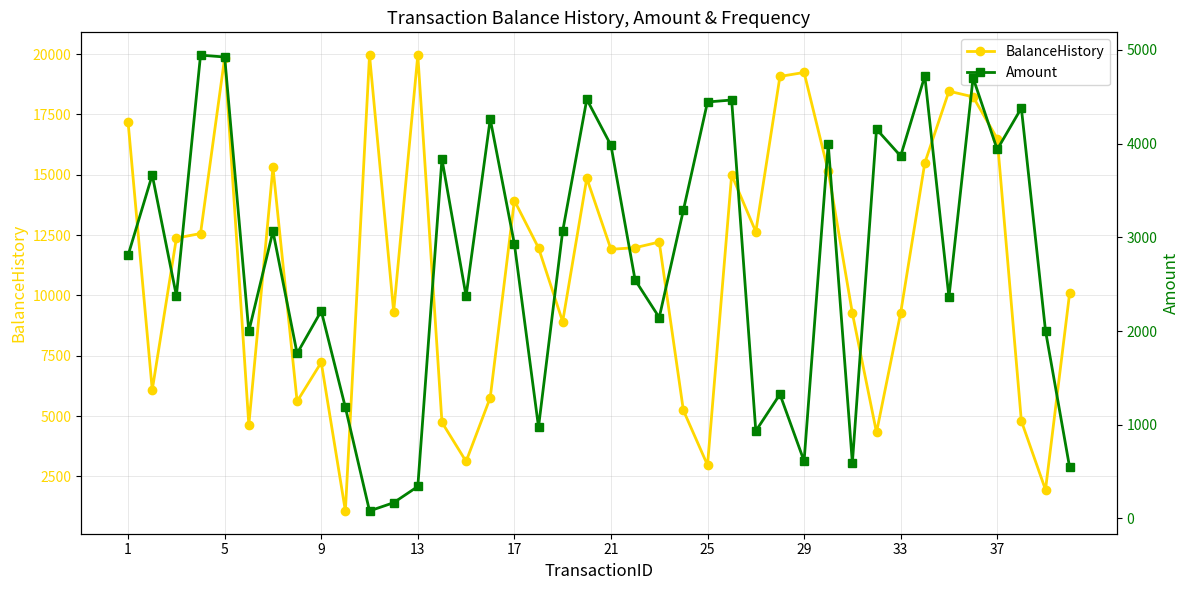

What is the highest value of the BalanceHistory series?

19956